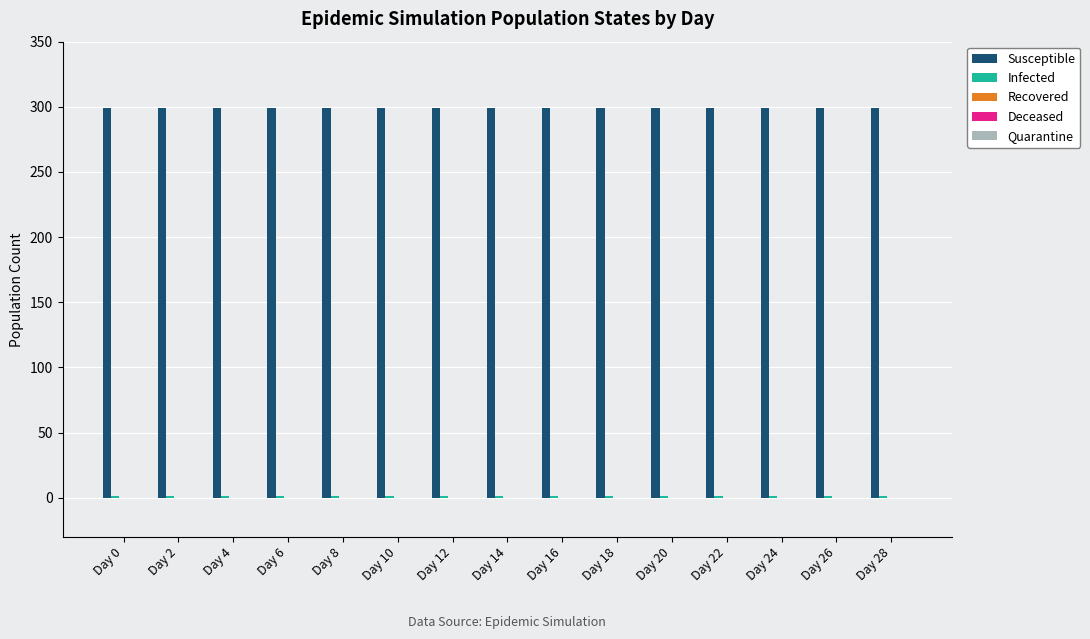

How many groups of bars are there?

15